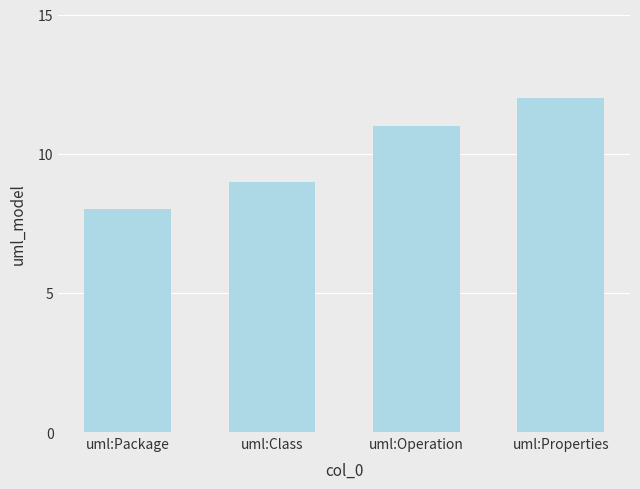

Rank the categories by value from highest to lowest.

uml:Properties, uml:Operation, uml:Class, uml:Package